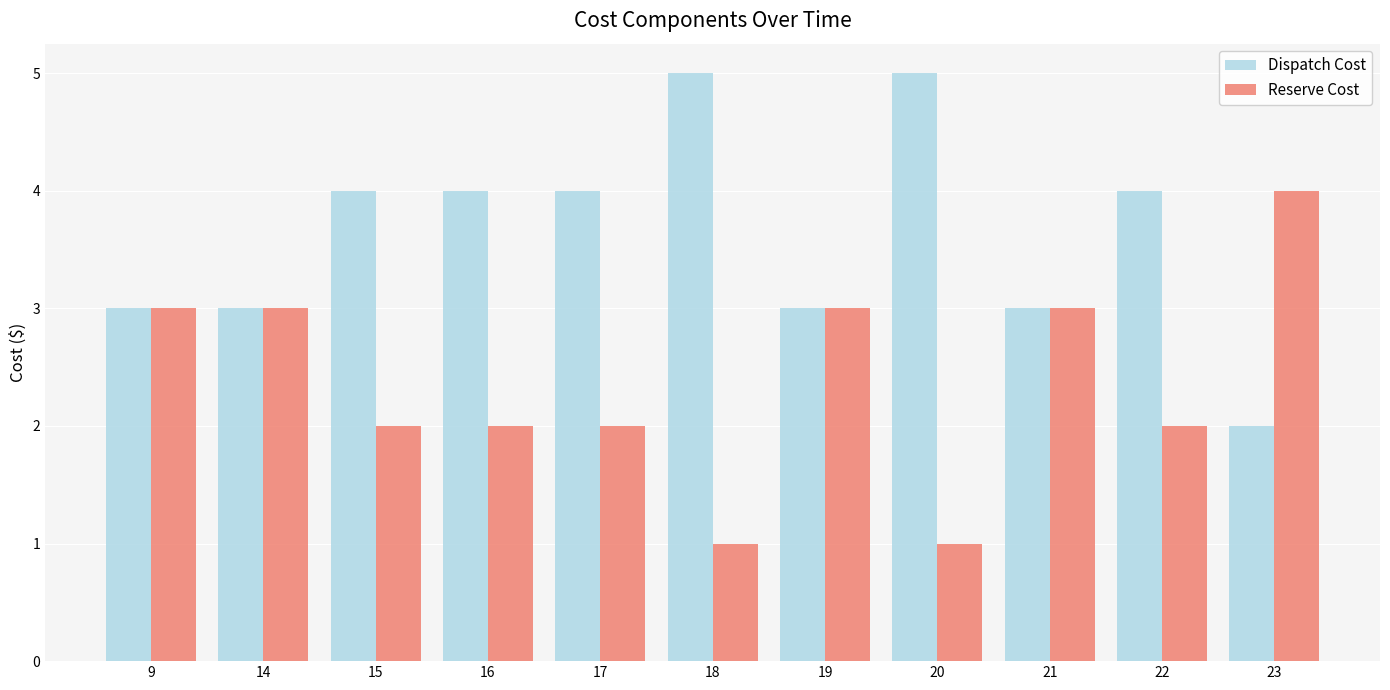

What is the sum of all Dispatch Cost values?

40